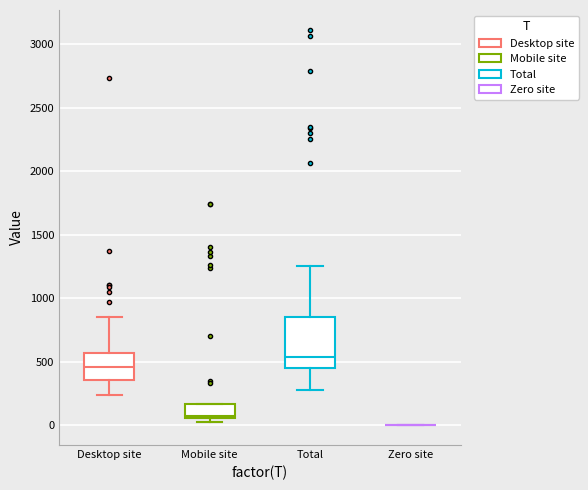

Comparing the boxes themselves (not the whiskers), which one is the tallest?

Total